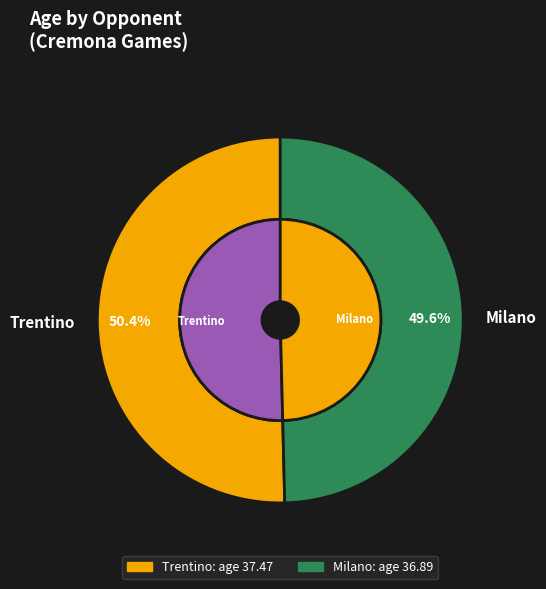

Does Milano account for over 50% of the chart?

No